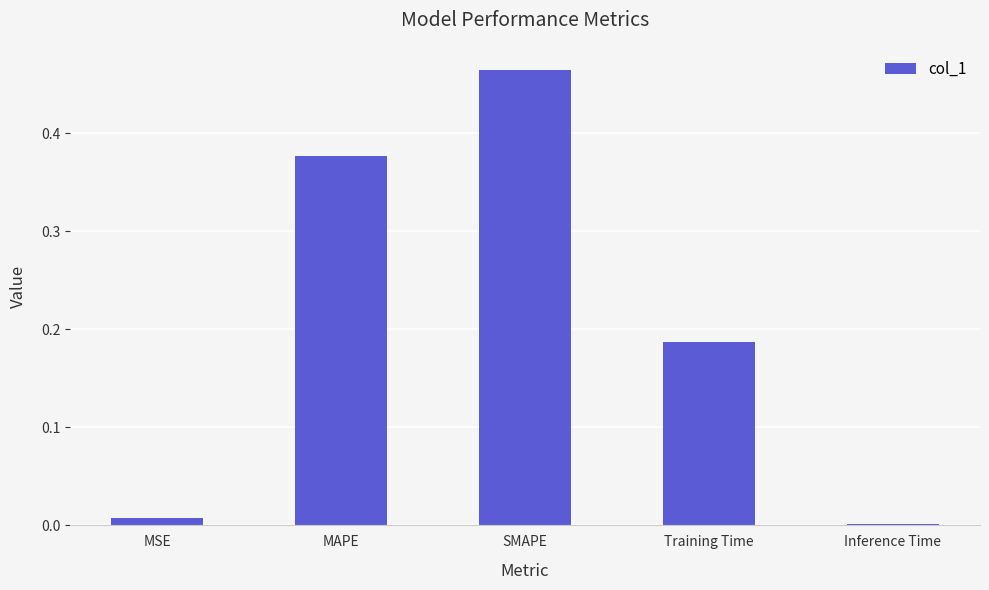

Which label corresponds to the largest value in the chart?

SMAPE